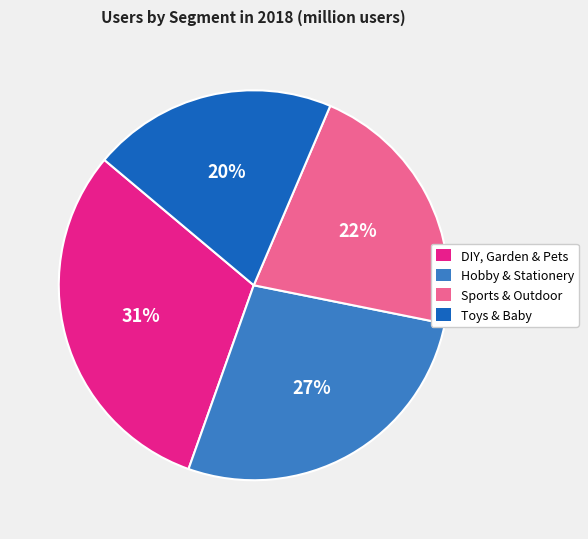

To the nearest percent, what is the combined percentage of Toys & Baby and Sports & Outdoor?

42%